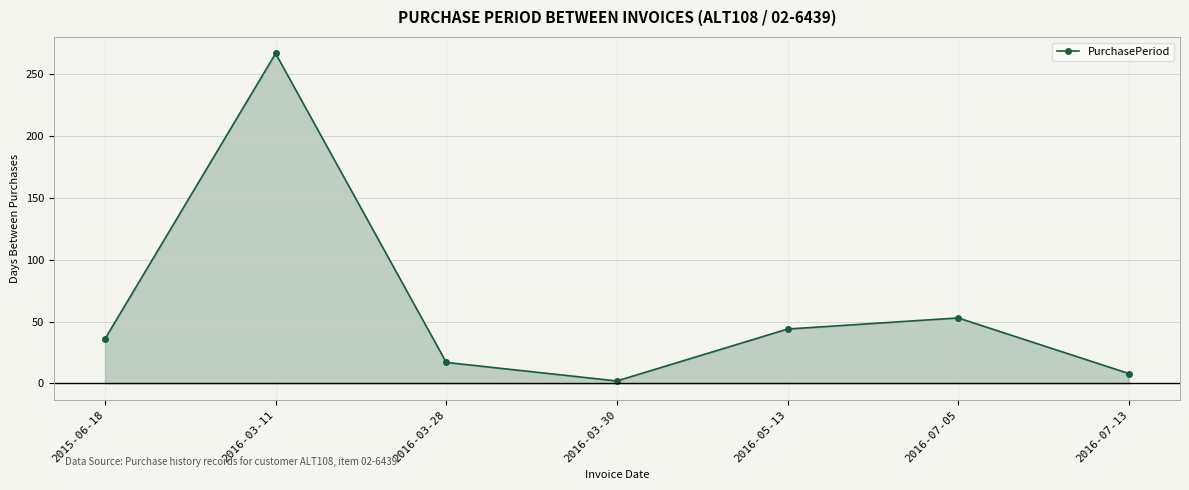

List the labels in order of value, largest first.

2016-03-11, 2016-07-05, 2016-05-13, 2015-06-18, 2016-03-28, 2016-07-13, 2016-03-30